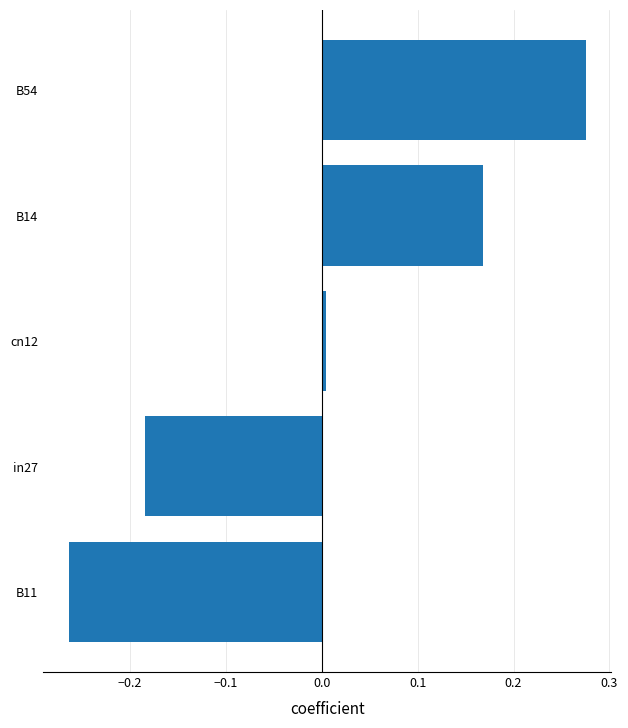

What is the difference between the maximum and minimum values?

0.5